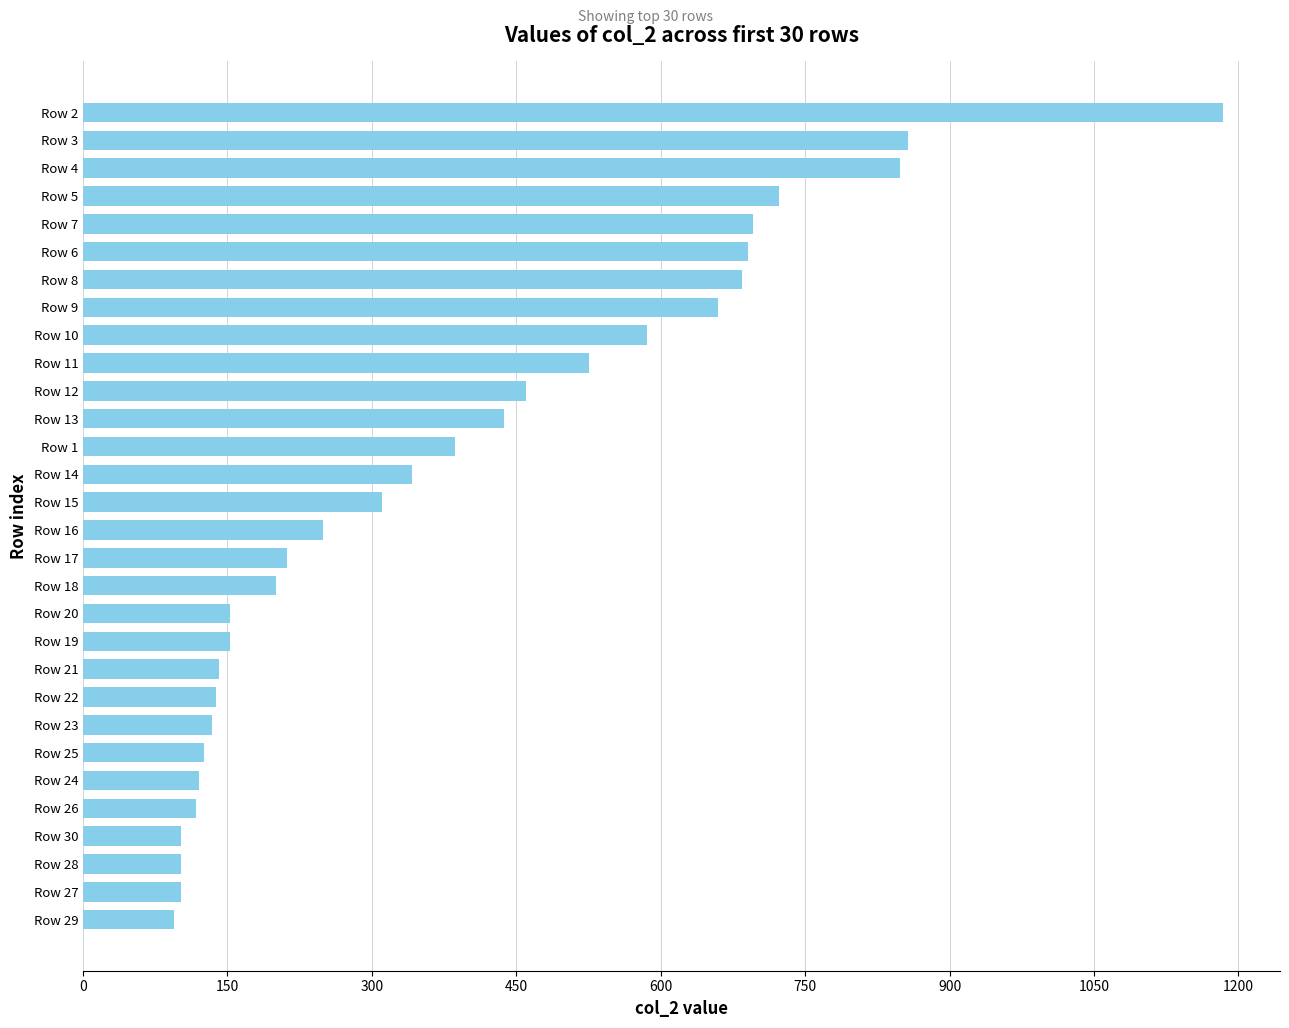

What is the ratio of the value at Row 21 to the value at Row 15?

0.5